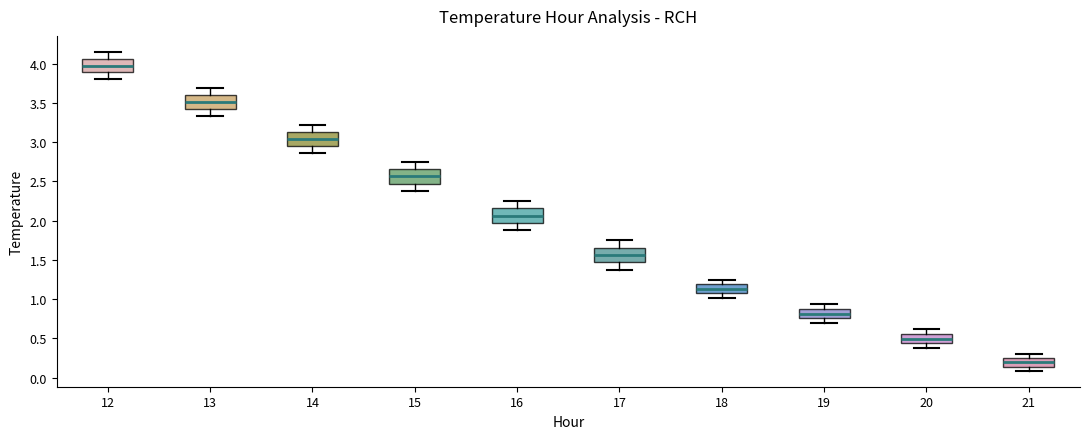

Reading left to right, read every box against the y-axis: the position of its median line, the range the box covers, and the ends of its whiskers. The values are not printed on the chart, so give them approximately, as read against the axis.

12: median 4.00, box 3.90 to 4.05, whiskers 3.80 to 4.15
13: median 3.50, box 3.40 to 3.60, whiskers 3.35 to 3.70
14: median 3.05, box 2.95 to 3.15, whiskers 2.85 to 3.20
15: median 2.55, box 2.45 to 2.65, whiskers 2.40 to 2.75
16: median 2.05, box 1.95 to 2.15, whiskers 1.90 to 2.25
17: median 1.55, box 1.45 to 1.65, whiskers 1.40 to 1.75
18: median 1.15, box 1.05 to 1.20, whiskers 1.00 to 1.25
19: median 0.80, box 0.75 to 0.85, whiskers 0.70 to 0.95
20: median 0.50, box 0.45 to 0.55, whiskers 0.40 to 0.60
21: median 0.20, box 0.15 to 0.25, whiskers 0.10 to 0.30